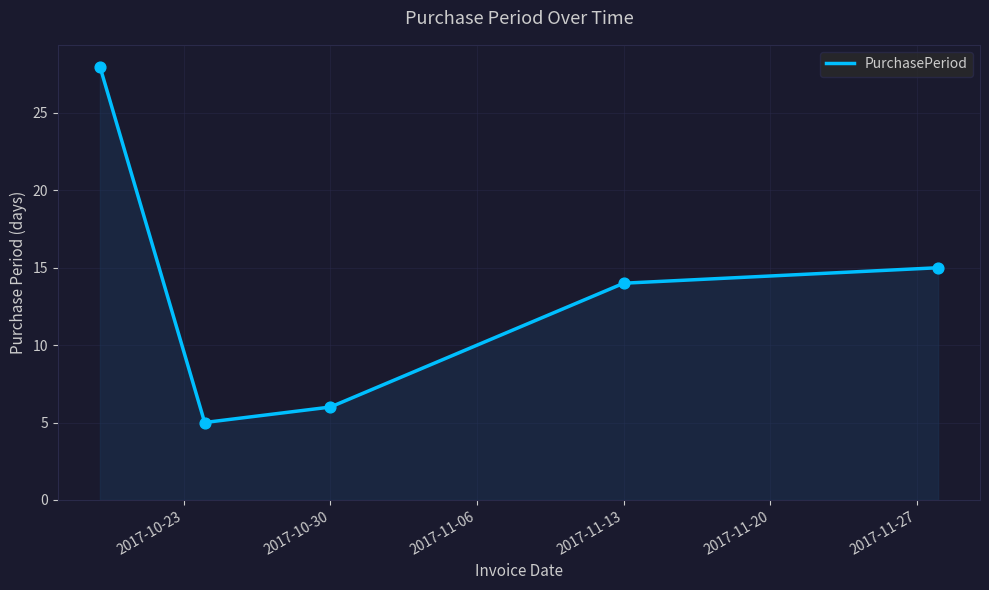

What is the difference between the second highest and second lowest values?

9